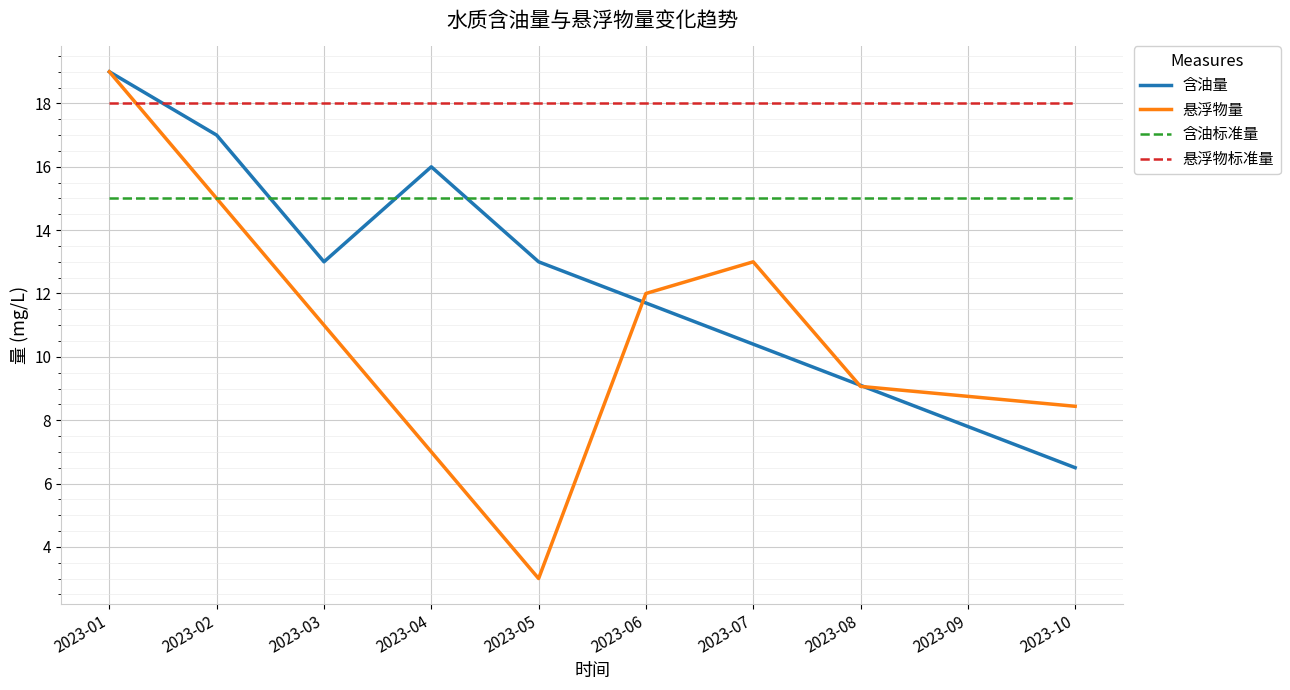

What is the lowest value of the 悬浮物量 series?

3.0